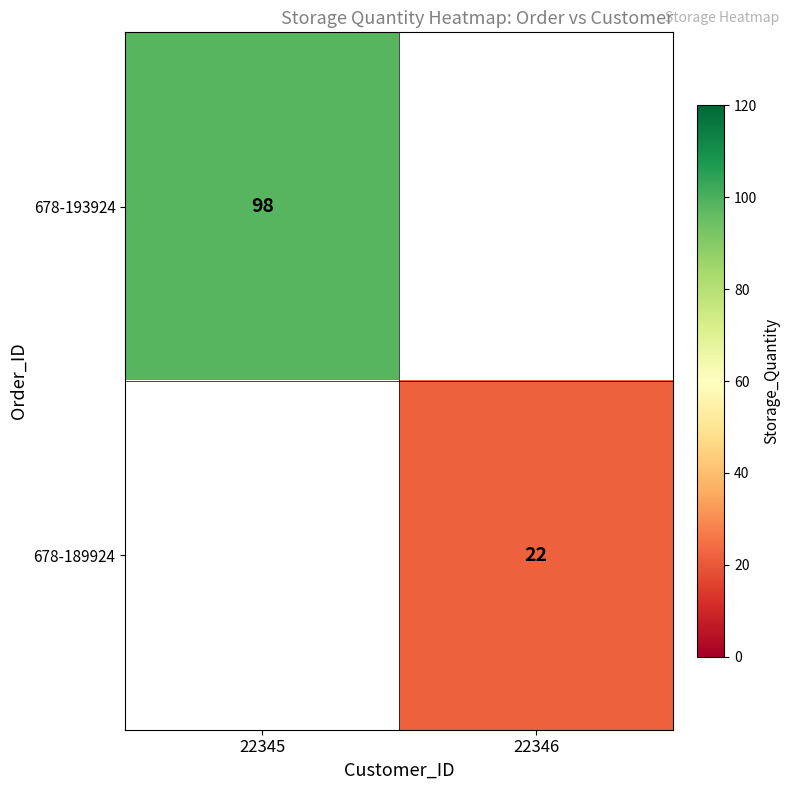

The 678-193924 series shows 98 at 22345. True or false?

True